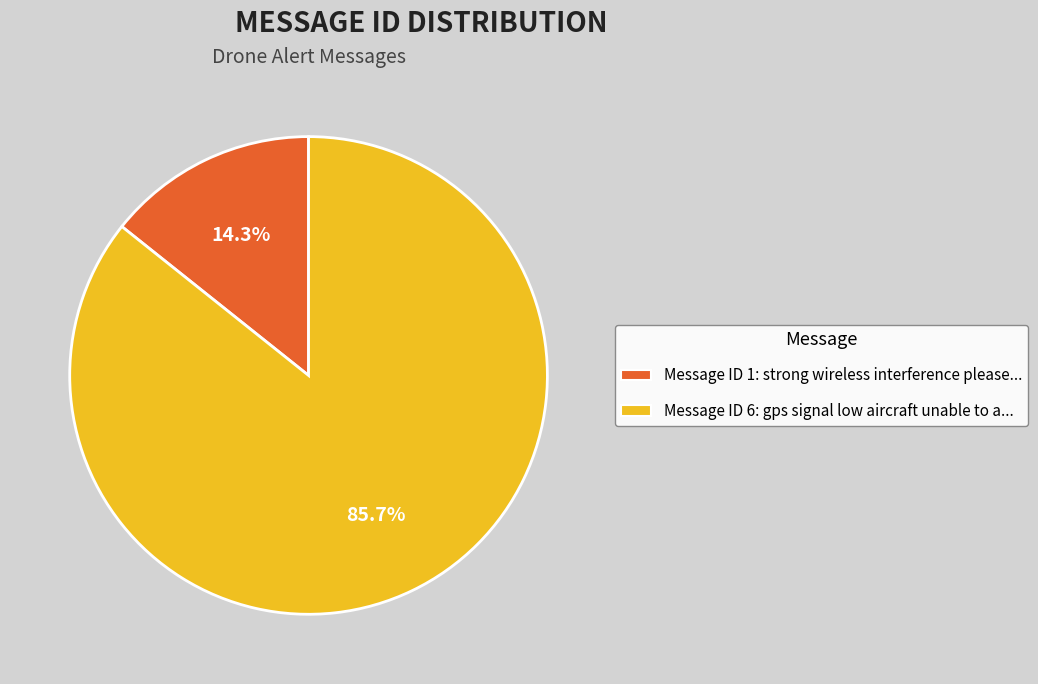

Count the number of slices in the pie.

2